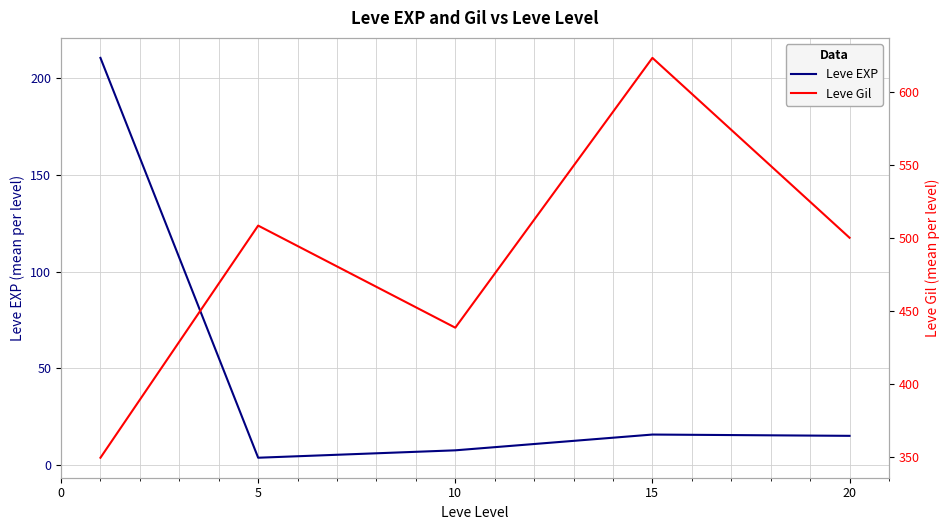

In Leve Gil, how many points are lower than both neighbors (excluding endpoints)?

1